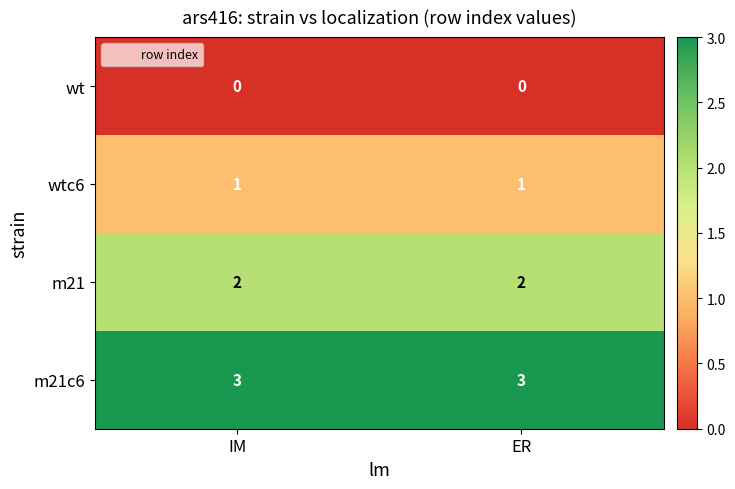

Reading left to right, list all the values displayed in this chart.

wt: IM=0	ER=0
wtc6: IM=1	ER=1
m21: IM=2	ER=2
m21c6: IM=3	ER=3